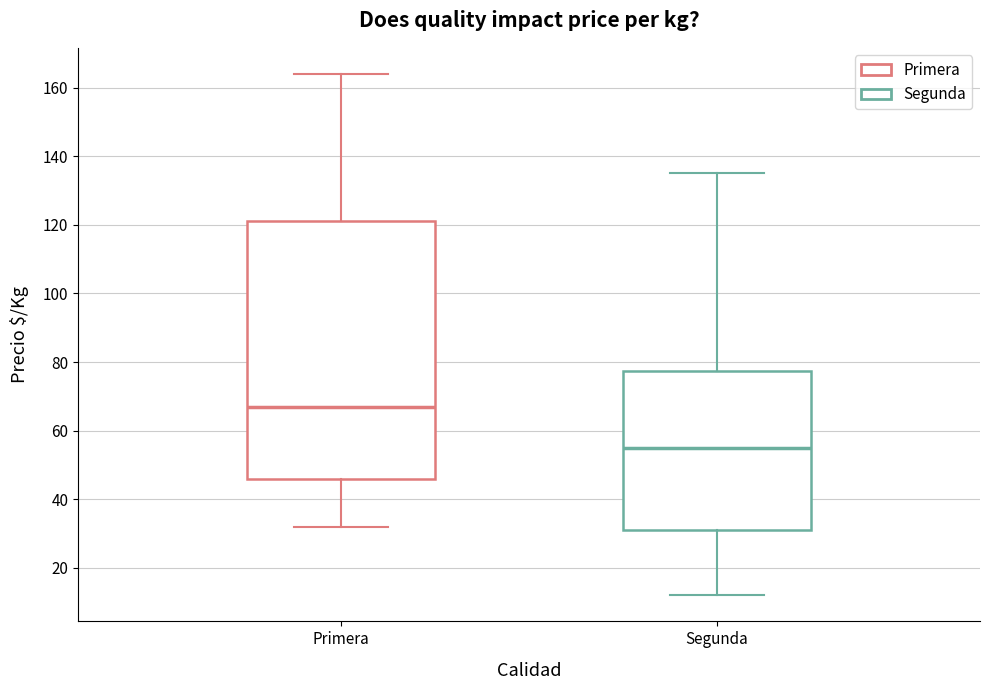

Which box has the lowest median line?

Segunda